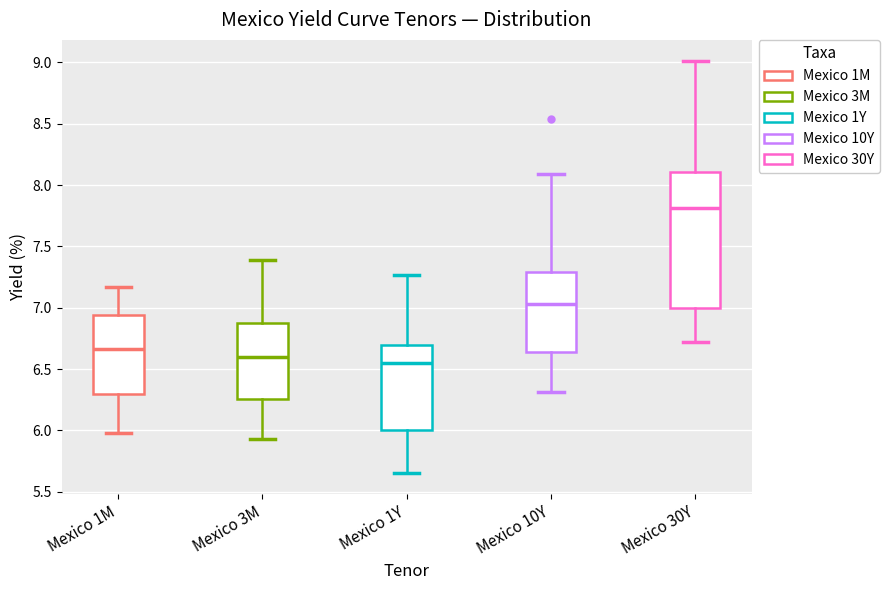

Reading left to right, read every box against the y-axis: the position of its median line, the range the box covers, and the ends of its whiskers. The values are not printed on the chart, so give them approximately, as read against the axis.

Mexico 1M: median 6.65, box 6.30 to 6.95, whiskers 6.00 to 7.15
Mexico 3M: median 6.60, box 6.25 to 6.85, whiskers 5.95 to 7.40
Mexico 1Y: median 6.55, box 6.00 to 6.70, whiskers 5.65 to 7.25
Mexico 10Y: median 7.05, box 6.65 to 7.30, whiskers 6.30 to 8.10
Mexico 30Y: median 7.80, box 7.00 to 8.10, whiskers 6.70 to 9.00